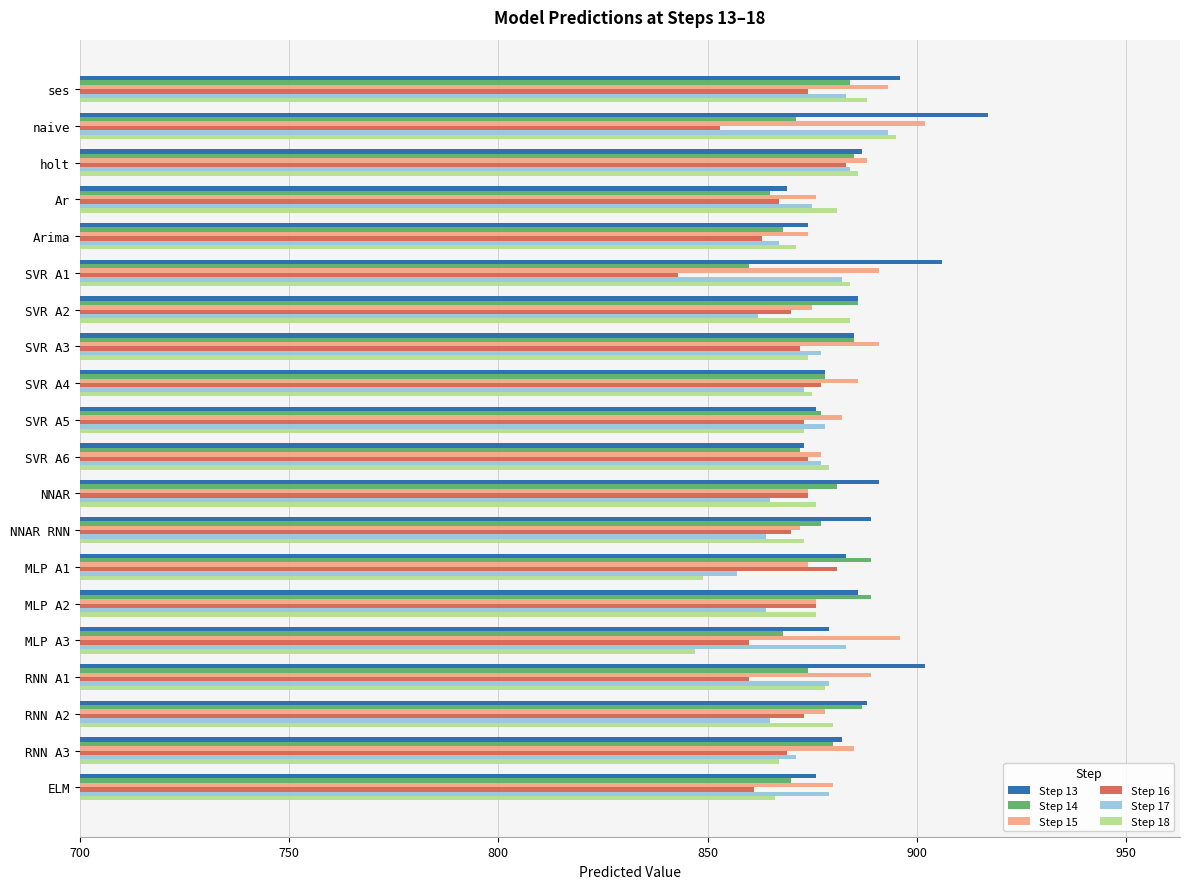

How many categories are shown in the chart?

20